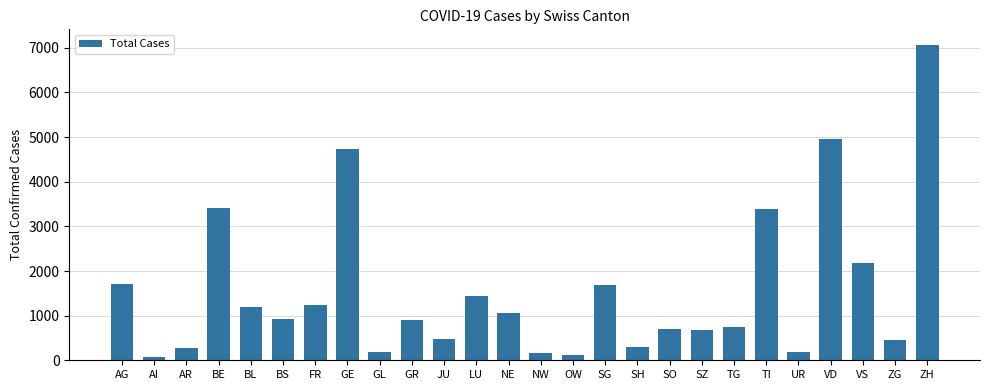

What is the ratio of the value at NE to the value at AG?

0.6